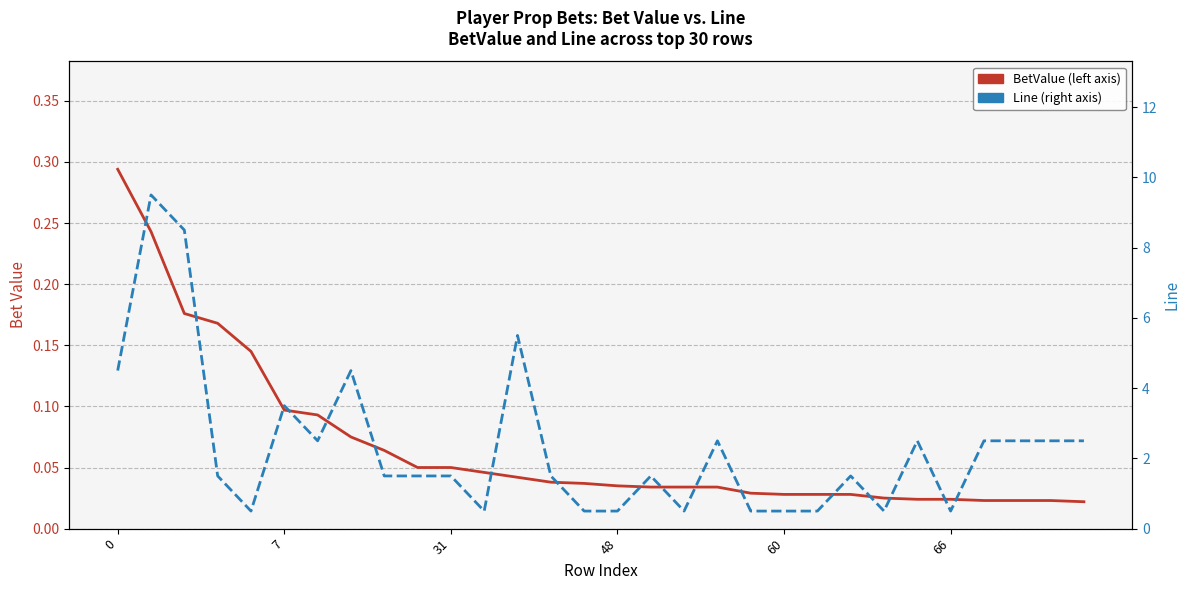

What is the sum of all Line (right axis) values?

69.0